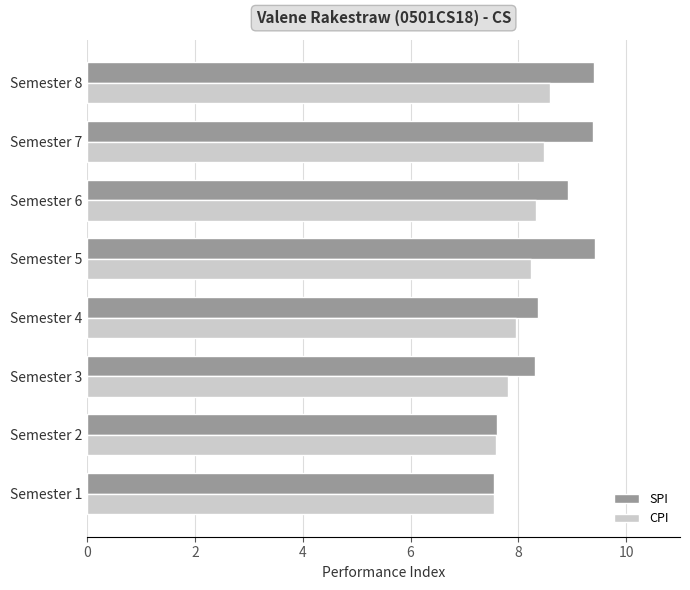

At how many categories does at least one series exceed 9?

3